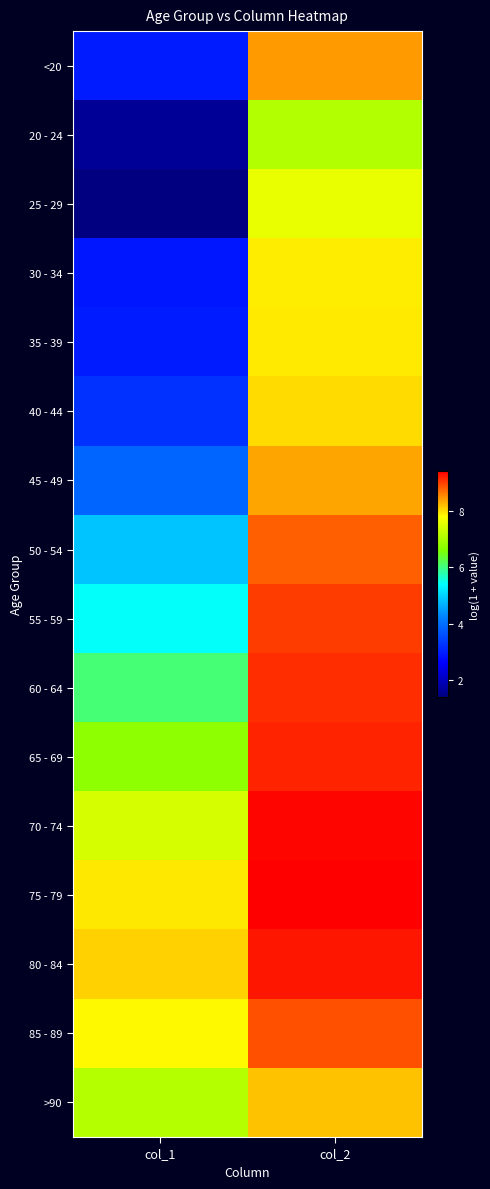

At which category does the chart reach its minimum across all series?

col_1